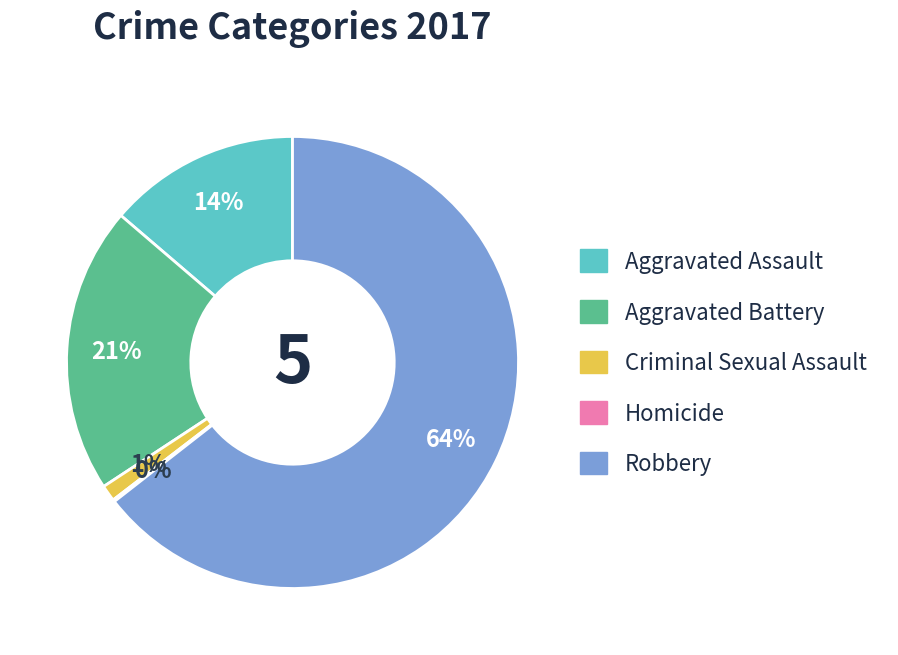

Is there any slice that represents more than half of the pie?

Yes